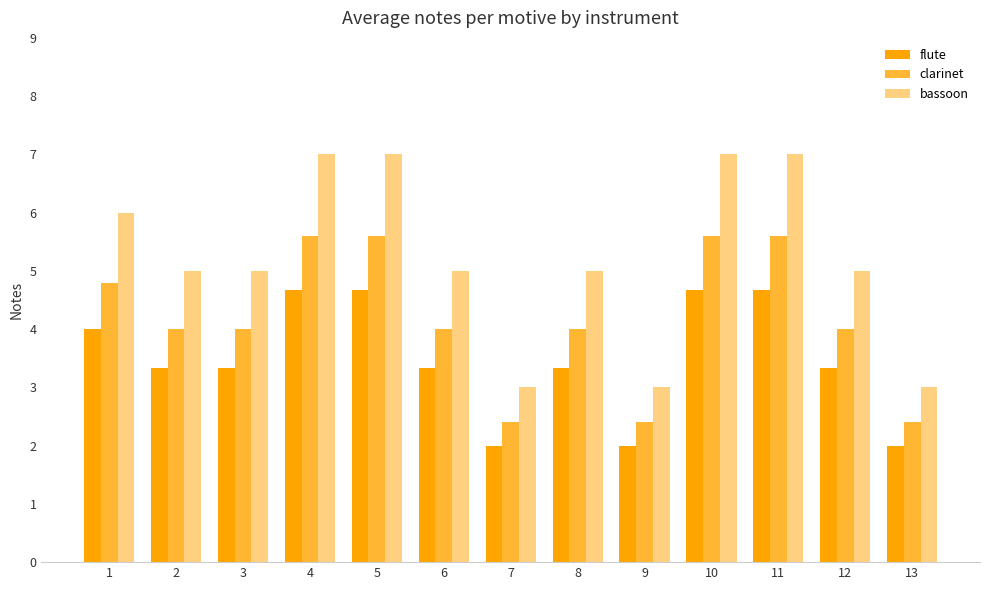

What is the difference between the highest and lowest values at 9?

1.0